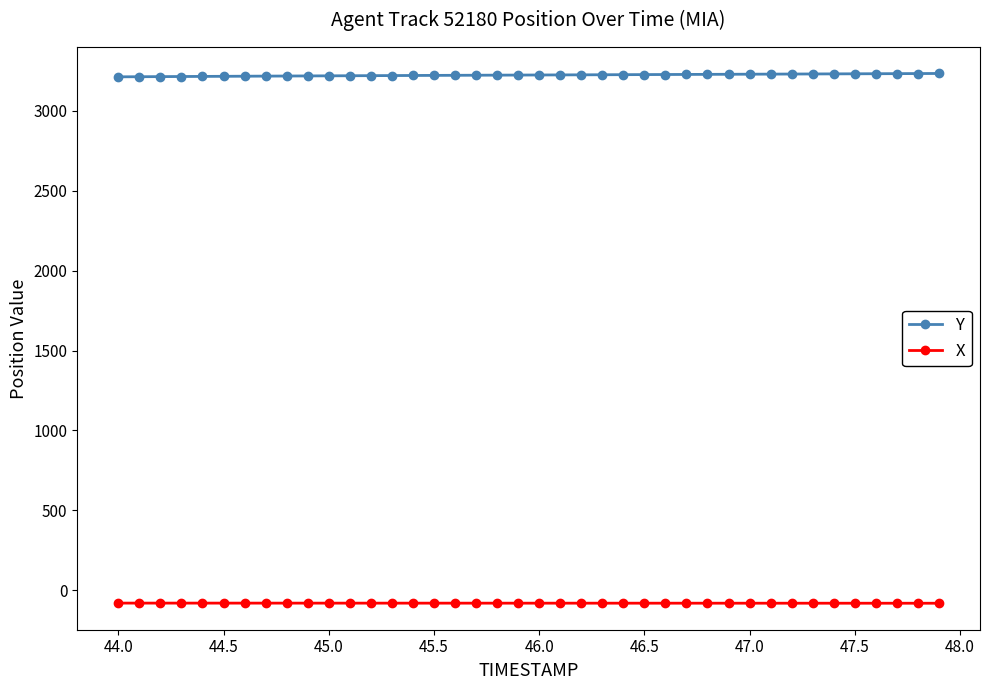

What is the value of the X point at the 3rd from the left?

-80.4